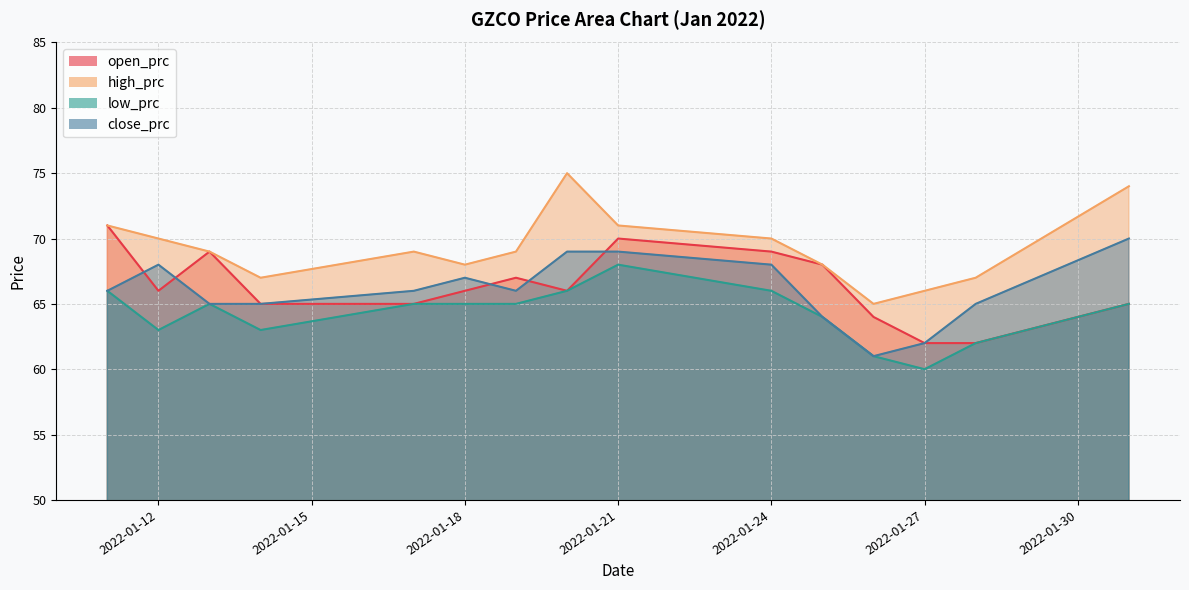

Count the number of data series in this chart.

4